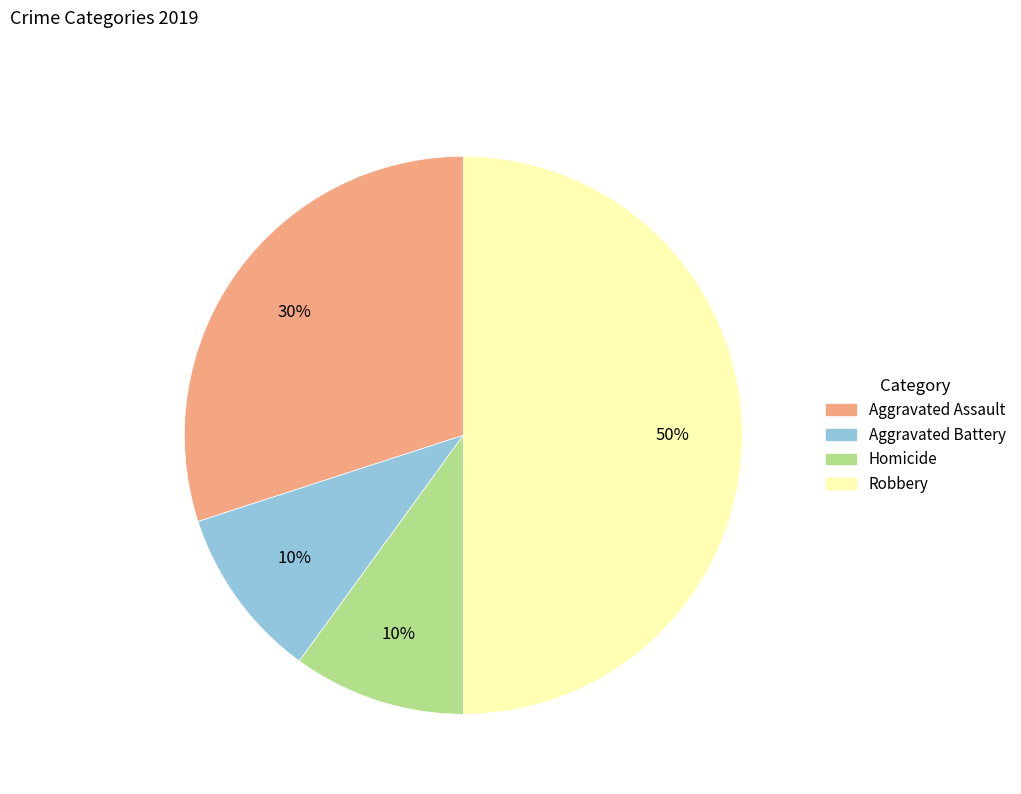

To the nearest percent, what is the average slice percentage?

25%